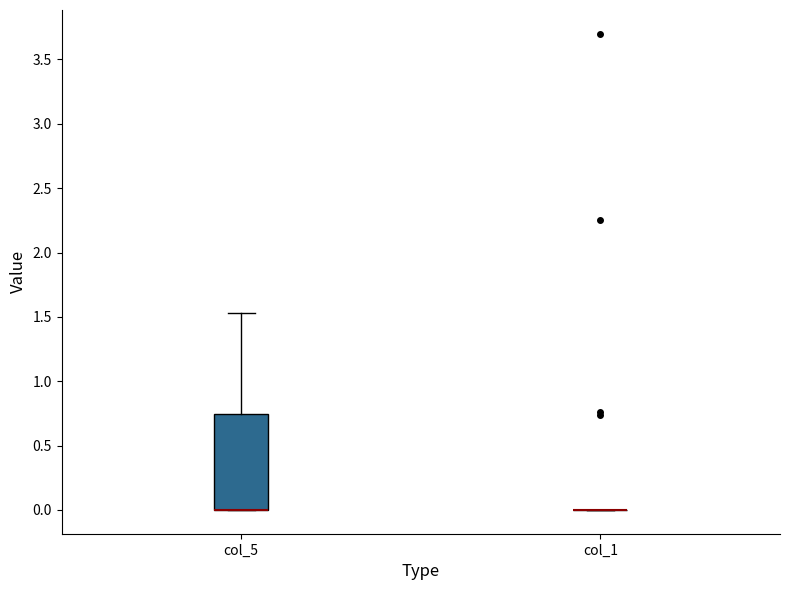

Reading left to right, transcribe this box plot: for each box, give where its median line is, the range the box spans, and where its two whiskers end, as read against the y-axis. The values are not printed on the chart, so give them approximately, as read against the axis.

col_5: median 0.00 (drawn on the box's lower edge), box 0.00 to 0.75, whiskers 0.00 to 1.55
col_1: box collapsed to a line at 0.00, whiskers 0.00 to 0.00